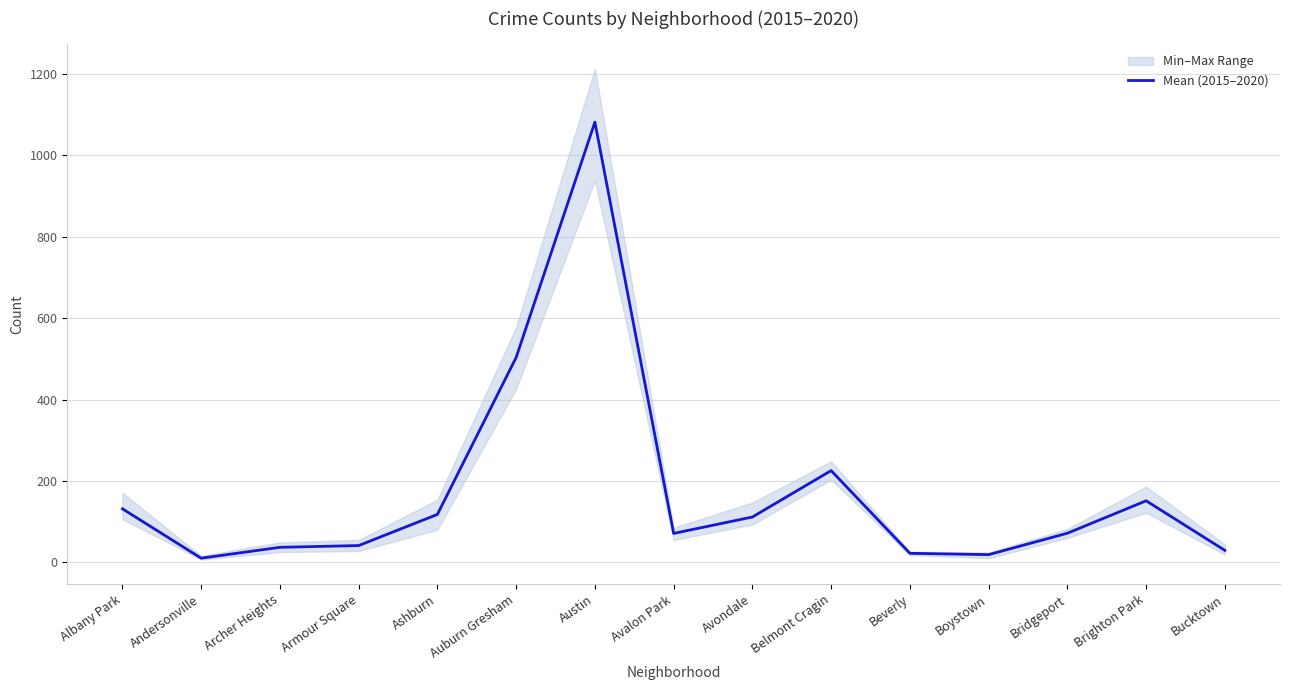

What is the sum of the values at Avondale and Archer Heights?

148.2